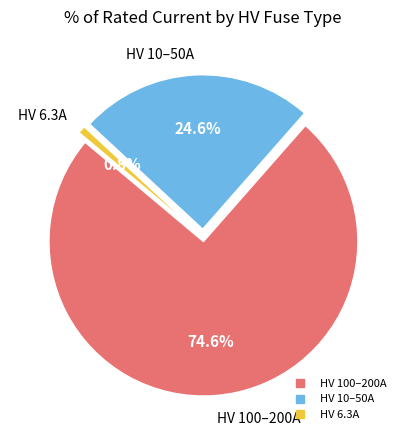

Which slice is the smallest?

HV 6.3A